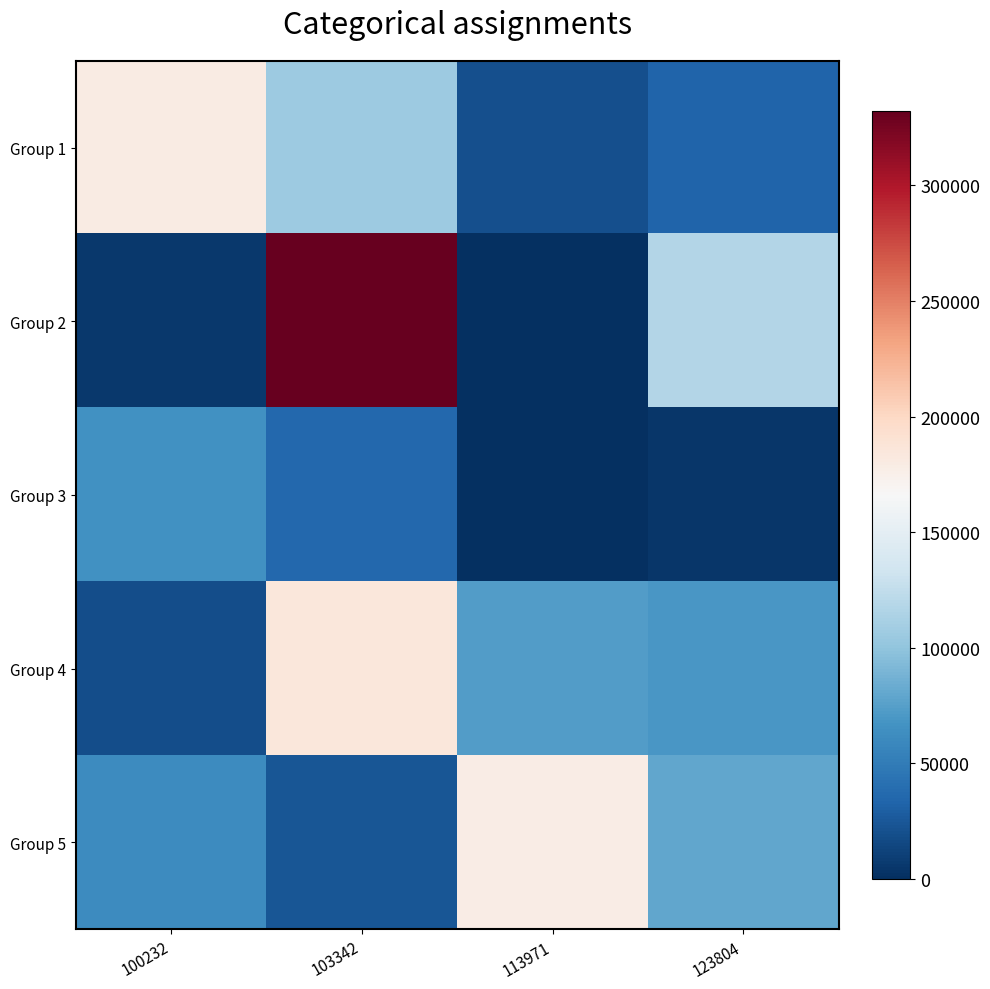

What is the difference between the highest and lowest values at 123804?

113550